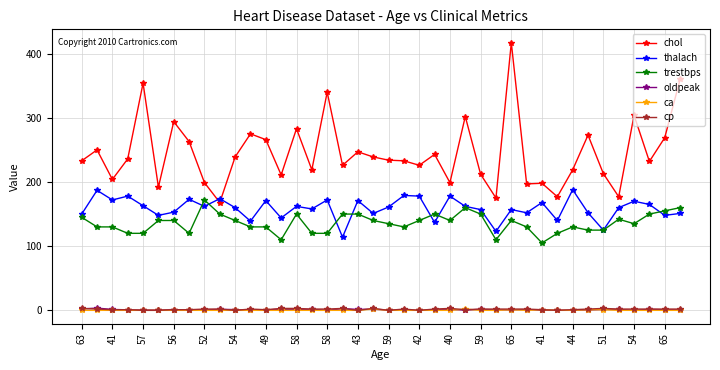

What is the maximum value shown in the chart?

417.0